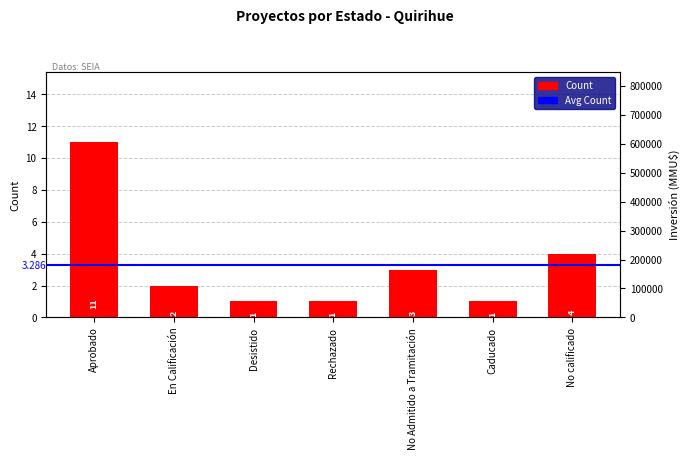

How many values are between 1 and 4?

6